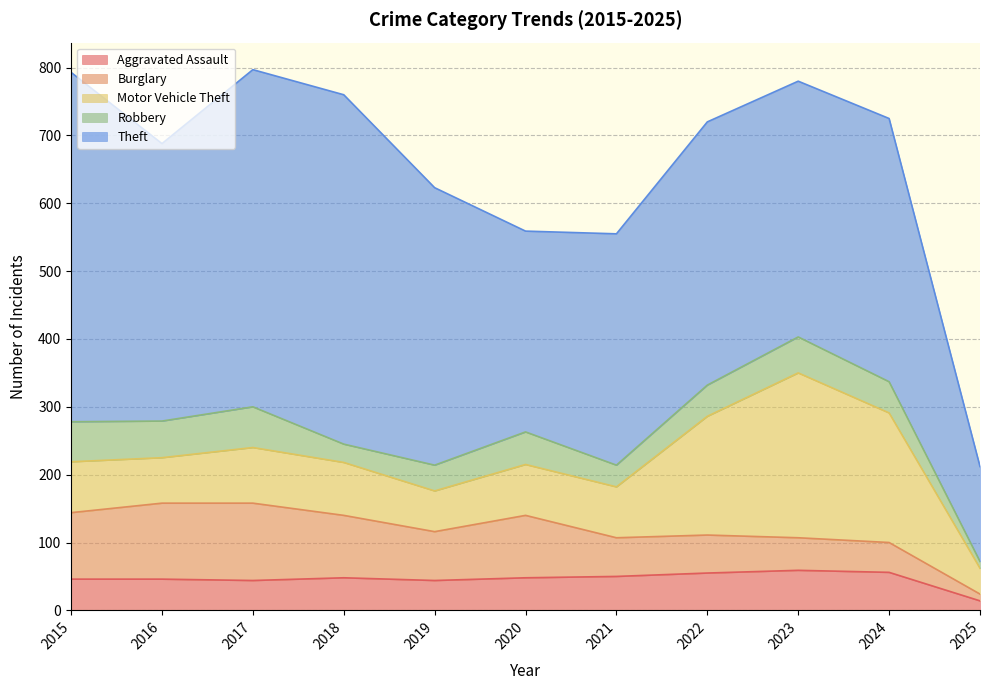

How many lines are shown in the chart?

5